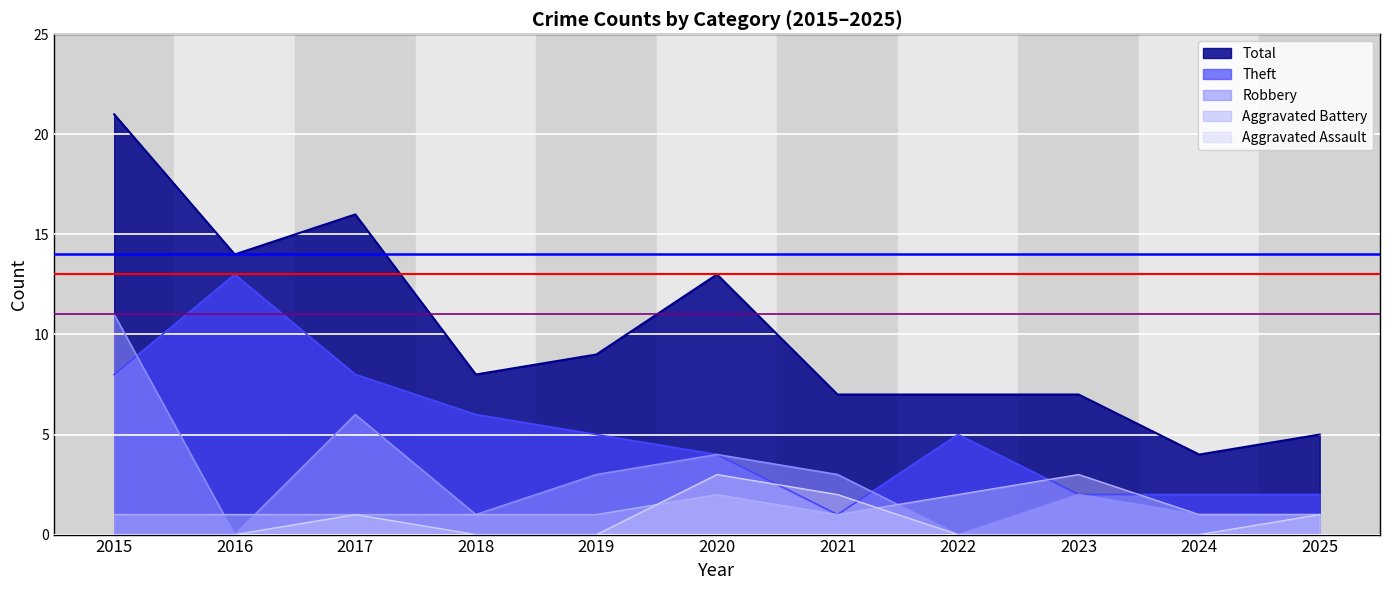

True or false: Aggravated Assault has a value of 1 at 2017.

False